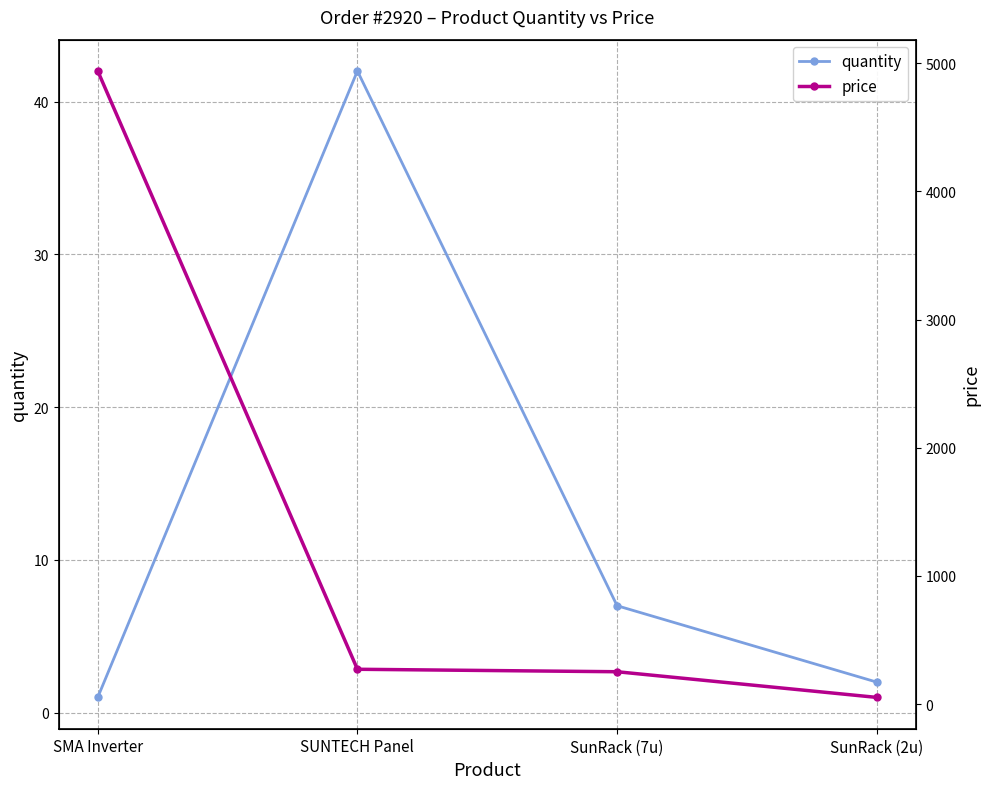

True or false: quantity has a value of 7.0 at SunRack (7u).

True